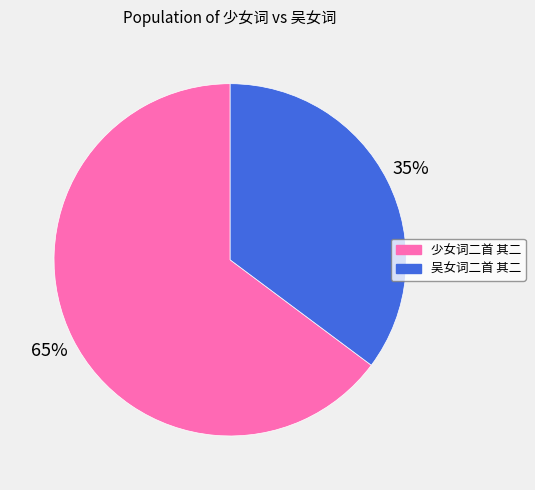

How many slices are in this pie chart?

2